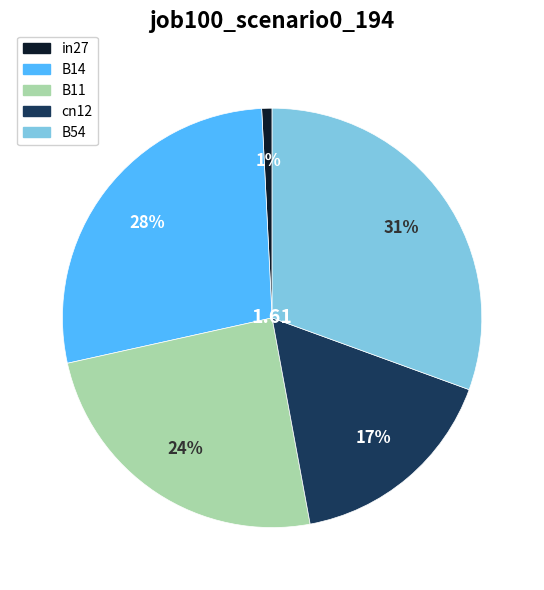

To the nearest percent, what is the average slice percentage?

20%